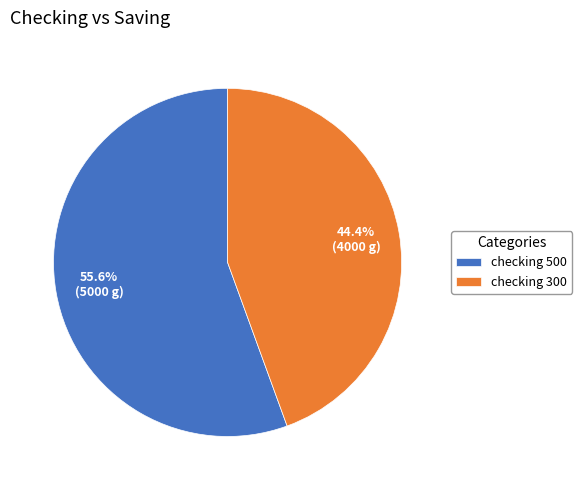

Which slice is the largest?

checking 500